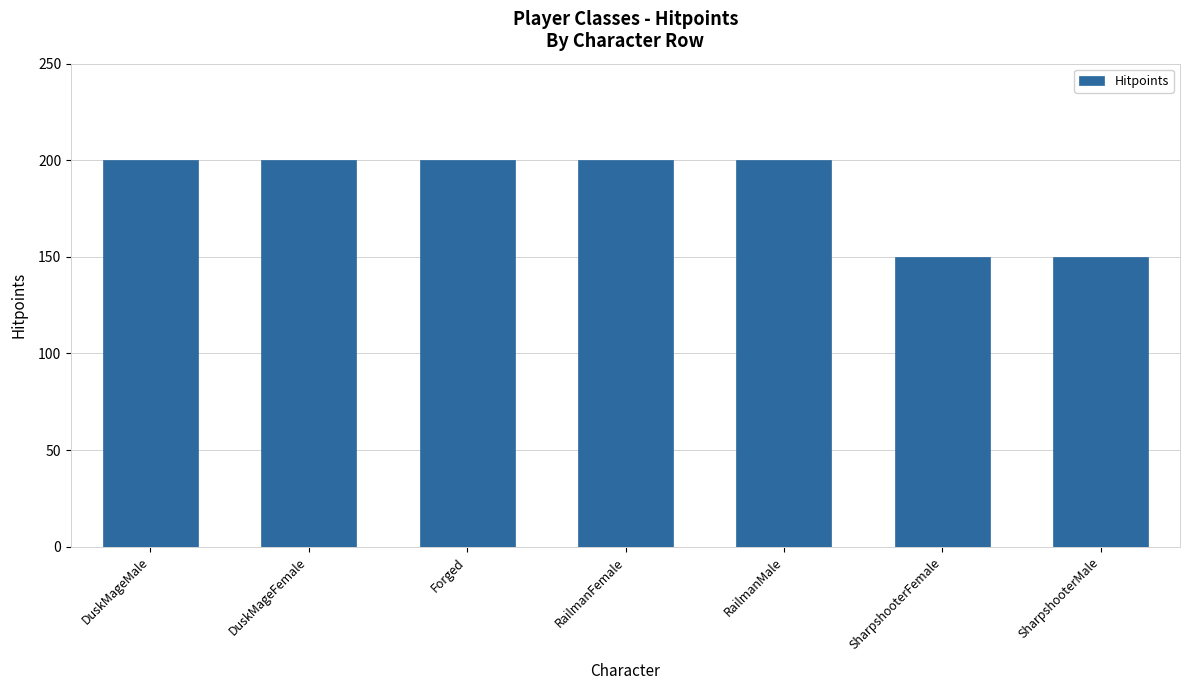

How many series are shown in this chart?

1